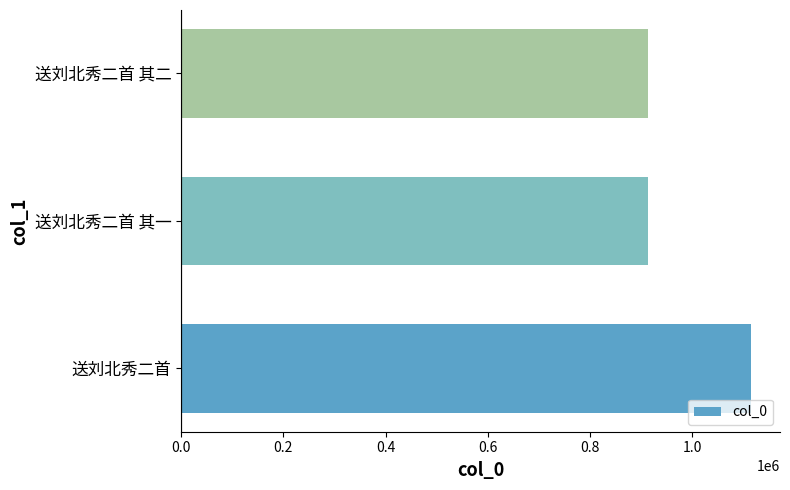

Approximately how many times larger is the value at 送刘北秀二首 其一 compared to 送刘北秀二首?

0.8